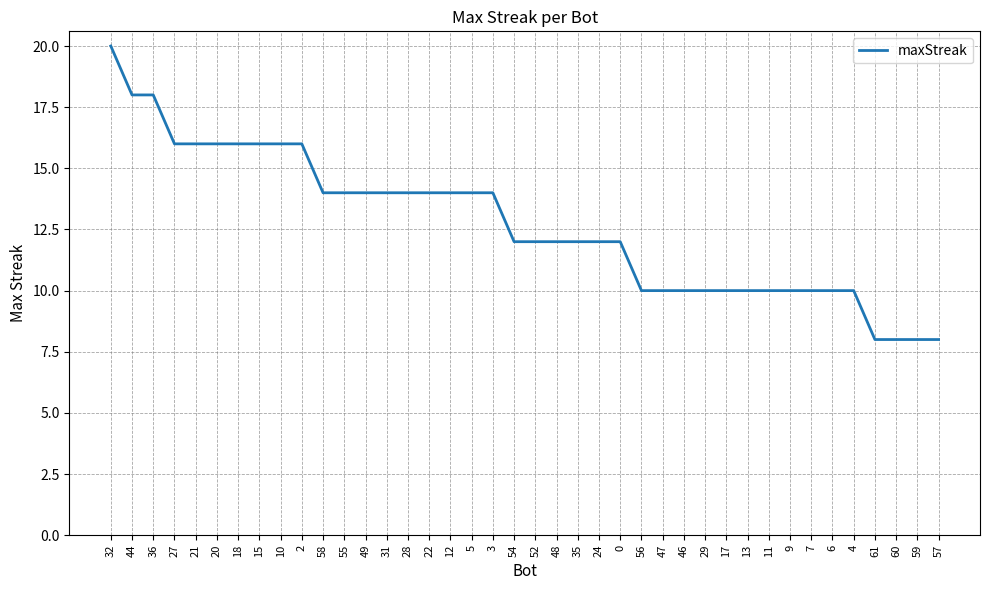

Reading left to right, transcribe all the data shown in this chart.

20	18	18	16	16	16	16	16	16	16	14	14	14	14	14	14	14	14	14	12	12	12	12	12	12	10	10	10	10	10	10	10	10	10	10	10	8	8	8	8